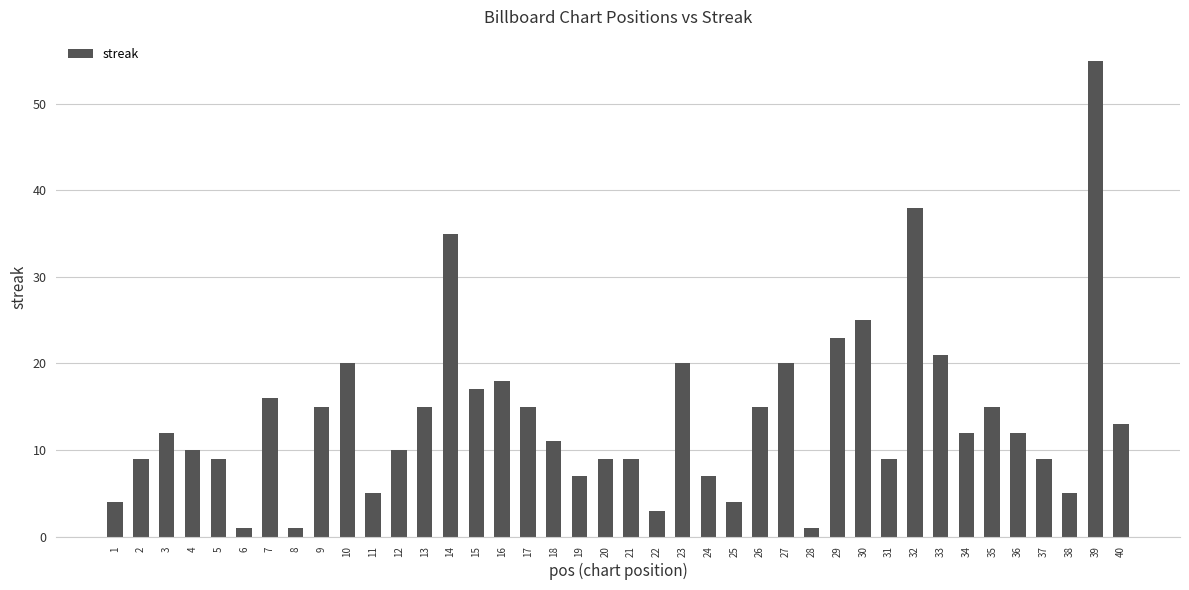

What is the change in value from 16 to 20?

-9